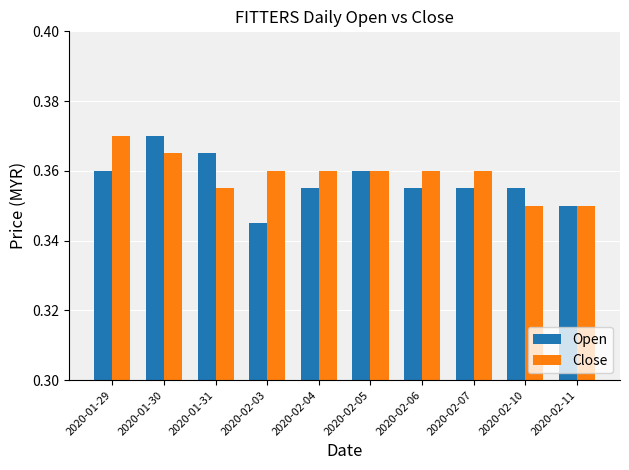

What is the label of the 1st bar from the right?

2020-02-11